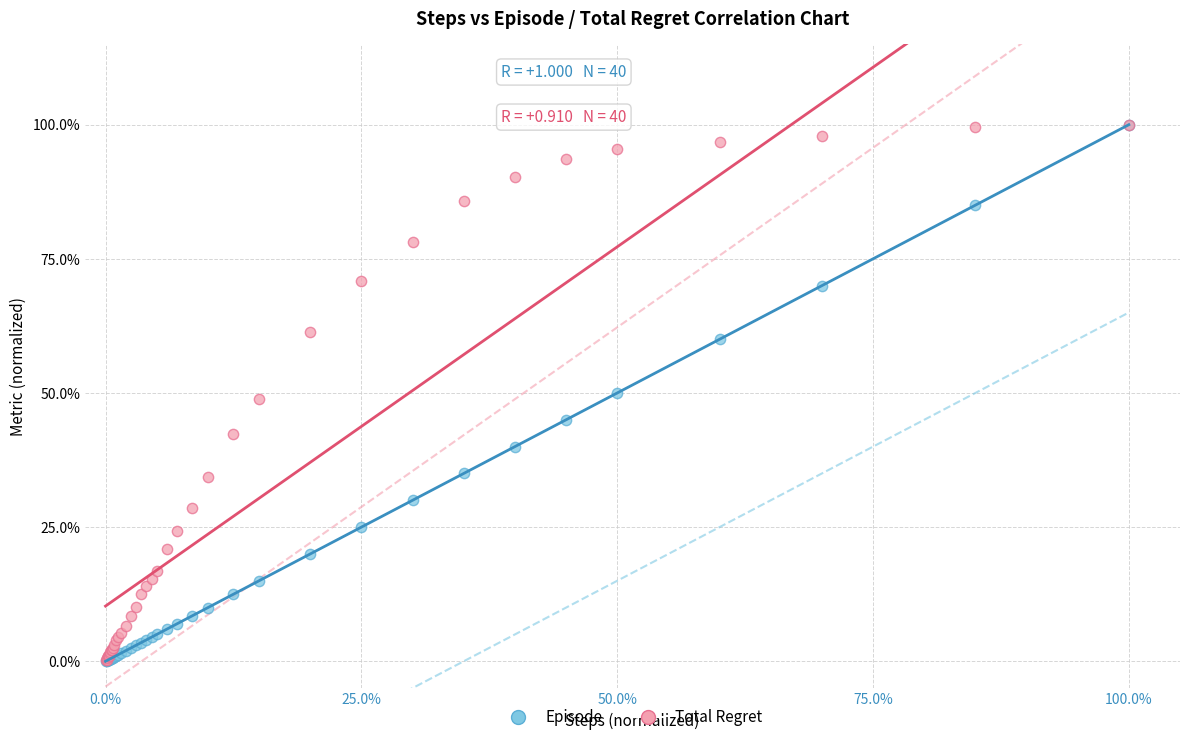

What are all the series names shown in the legend?

Episode, Total Regret